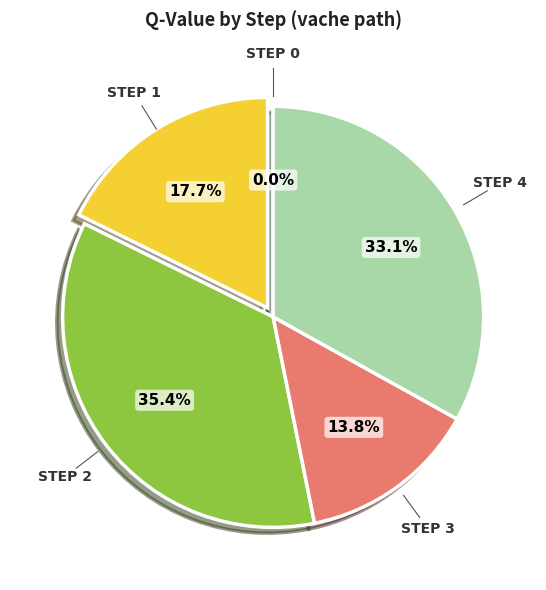

Count the number of slices in the pie.

5